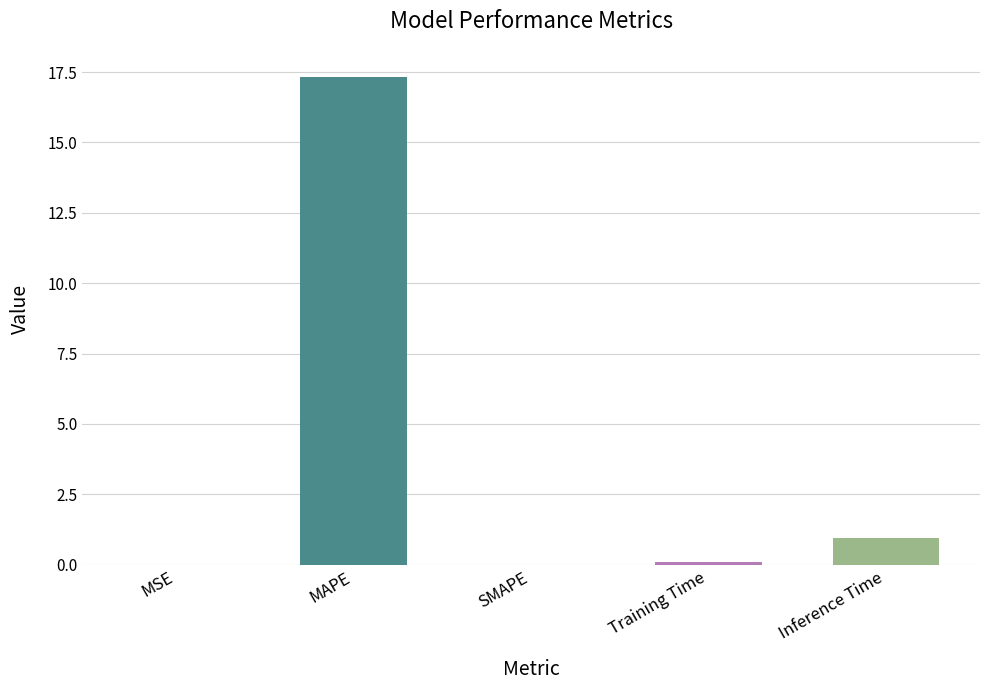

True or false: the data shows 1.5 at Inference Time.

False